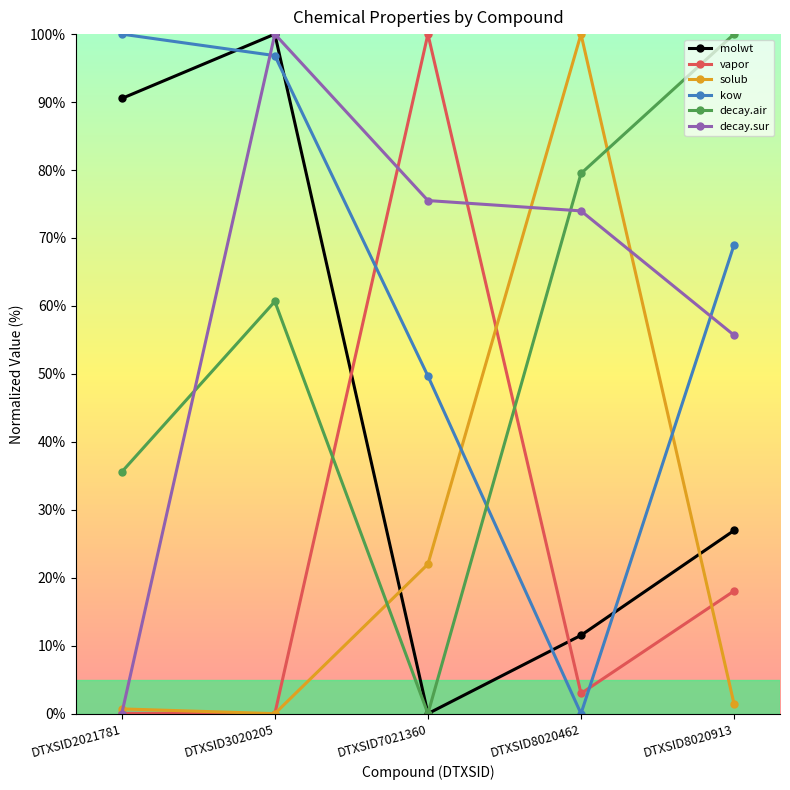

What is the difference between the second highest and minimum values in the decay.sur series?

75.5